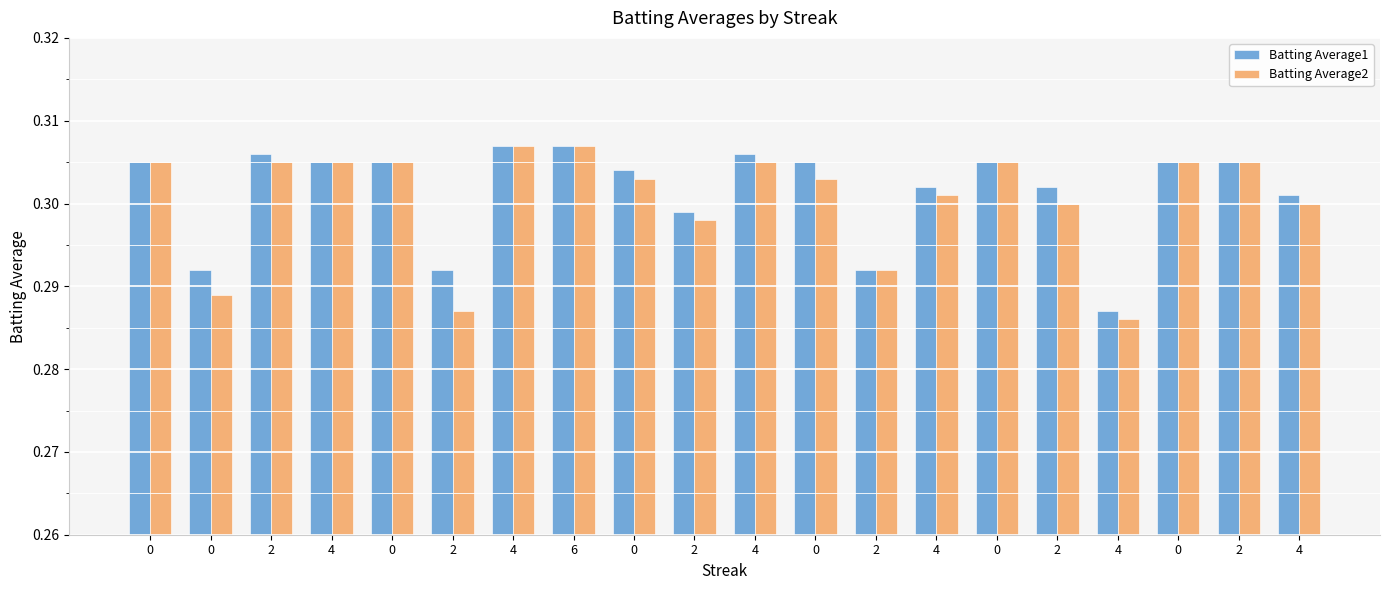

The Batting Average2 series shows 0.5 at 2. True or false?

False